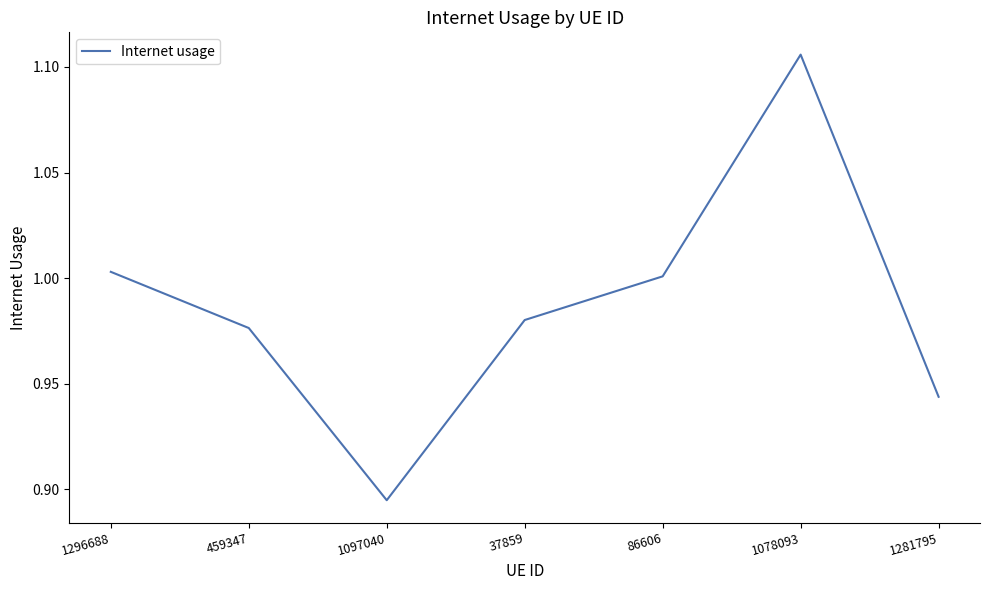

Rank the categories by value from highest to lowest.

1078093, 1296688, 86606, 37859, 459347, 1281795, 1097040